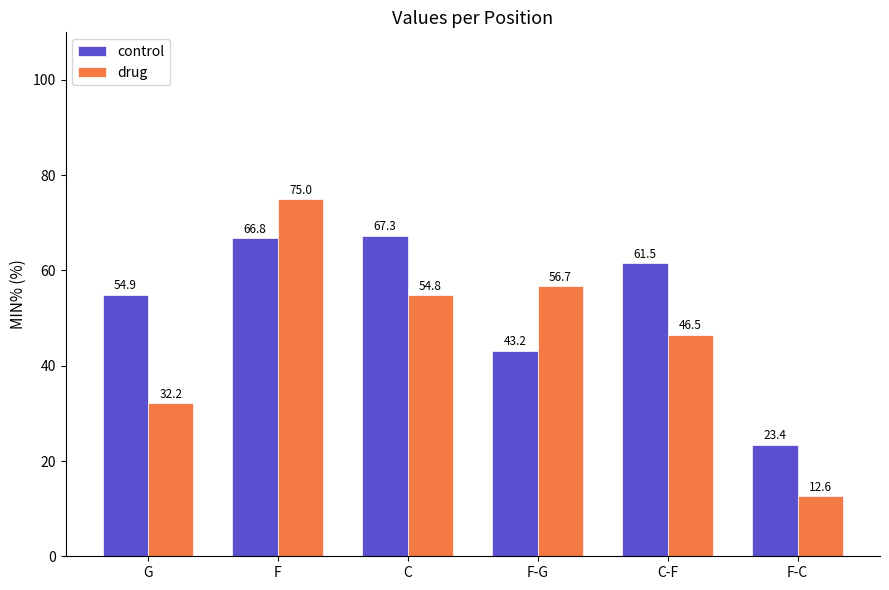

Is the value of drug at F-G greater than the value of control at G?

Yes